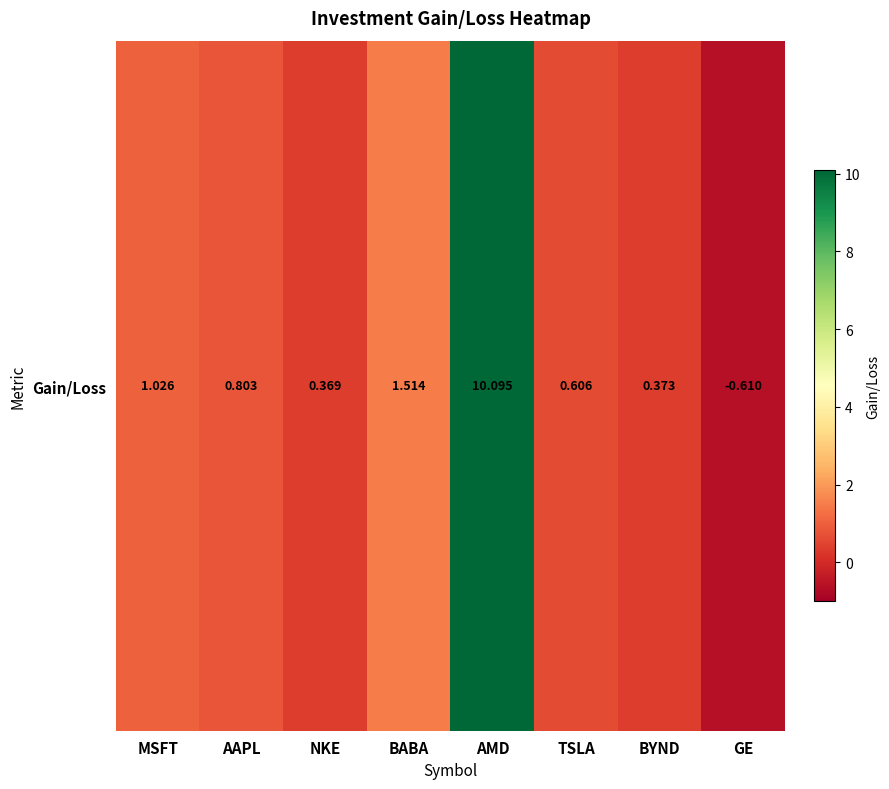

Reading left to right, list all the values displayed in this chart.

MSFT=1.0	AAPL=0.8	NKE=0.4	BABA=1.5	AMD=10.1	TSLA=0.6	BYND=0.4	GE=-0.6